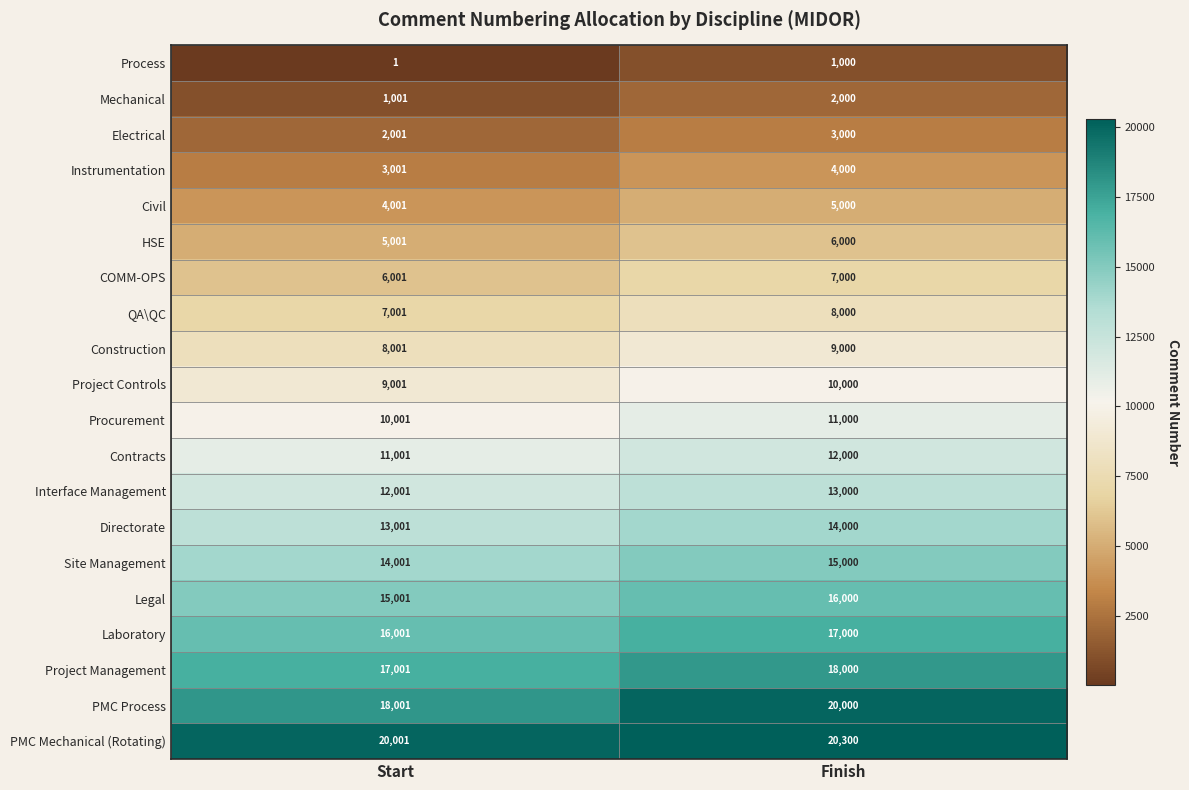

Which series has the largest total across all categories?

PMC Mechanical (Rotating)